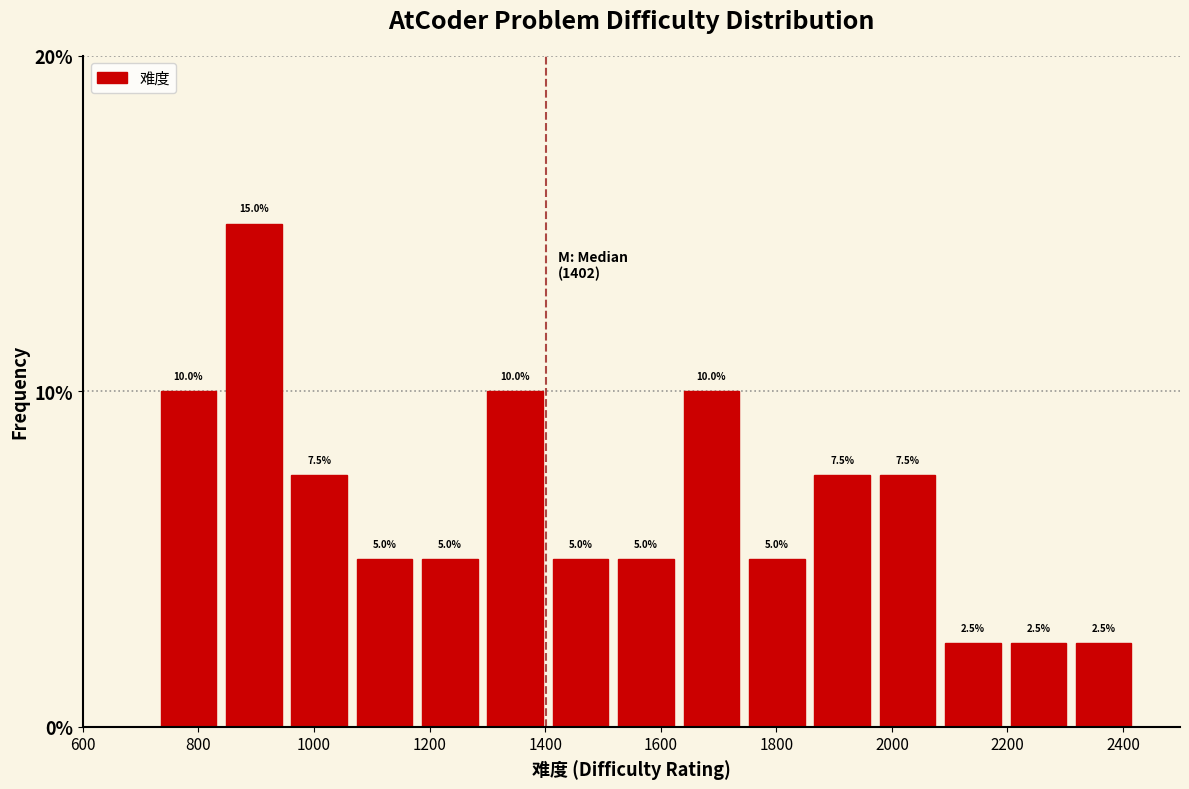

Reading left to right, list every bar in this chart as the range it spans on the x-axis followed by its height. The bar edges are not printed on the chart, so give them approximately, as read against the axis.

720 to 840: 10.0
840 to 960: 15.0
960 to 1060: 7.5
1060 to 1180: 5.0
1180 to 1300: 5.0
1300 to 1400: 10.0
1400 to 1520: 5.0
1520 to 1640: 5.0
1640 to 1740: 10.0
1740 to 1860: 5.0
1860 to 1980: 7.5
1980 to 2080: 7.5
2080 to 2200: 2.5
2200 to 2300: 2.5
2300 to 2420: 2.5